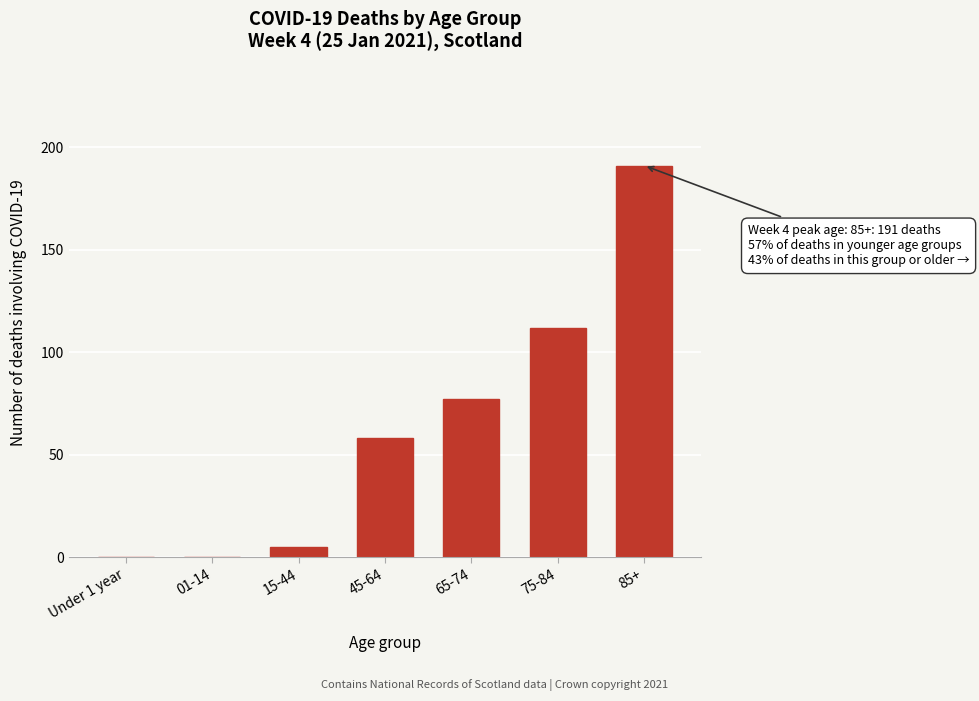

Reading left to right, transcribe all the data shown in this chart.

Under 1 year=0	01-14=0	15-44=5	45-64=58	65-74=77	75-84=112	85+=191